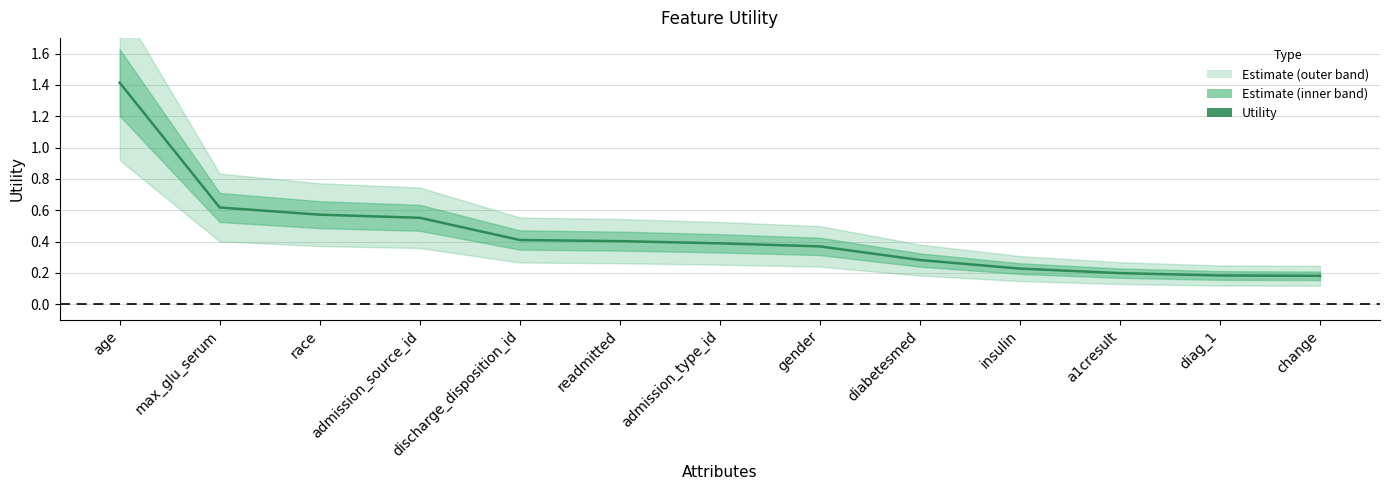

Does the chart display data point markers on the line(s)?

No